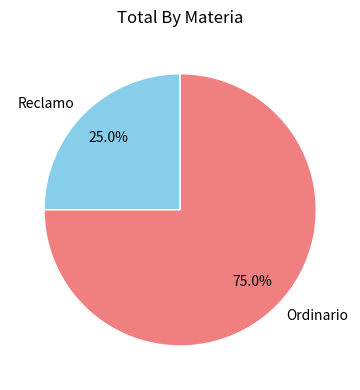

How much of the chart is everything except Reclamo?

75.0%